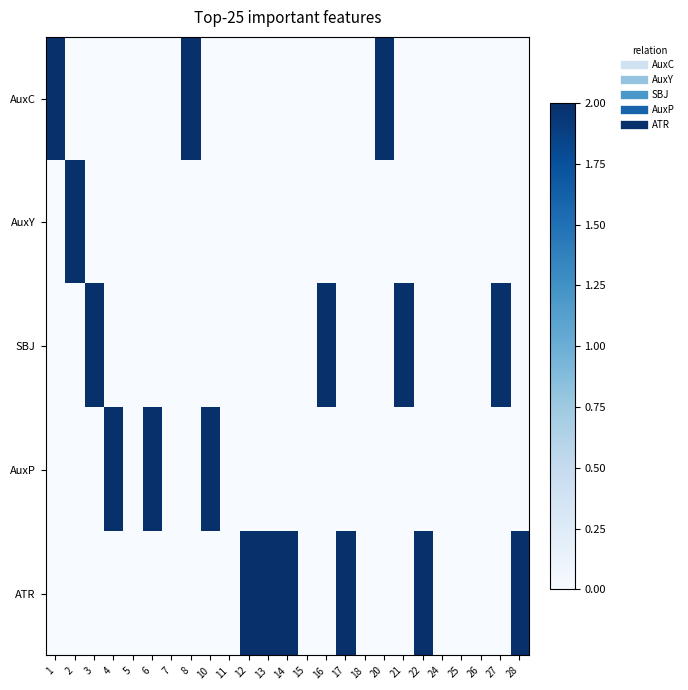

At which category does the chart reach its peak across all series?

1